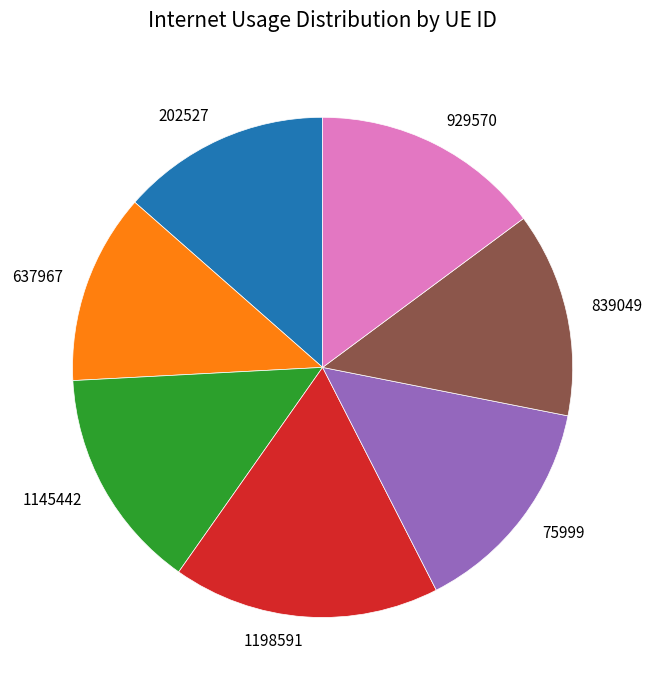

Which category has the biggest portion of the pie?

1198591